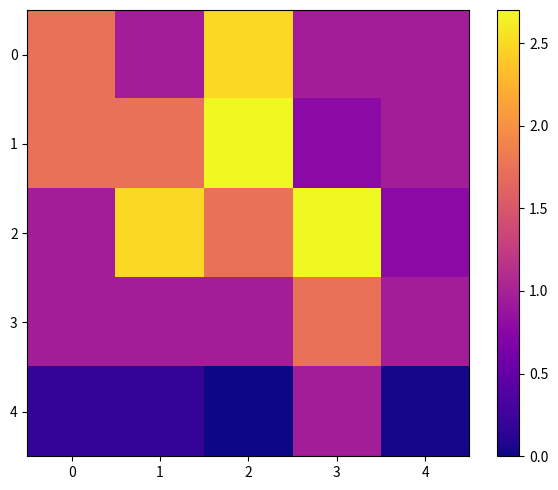

Which category has the highest value across all series?

2